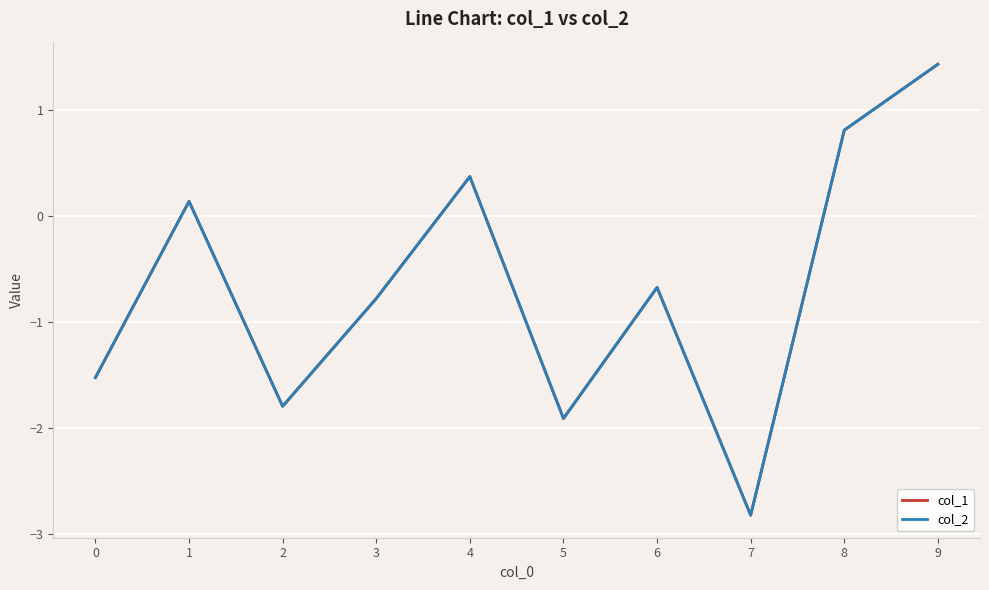

How many lines are shown in the chart?

2